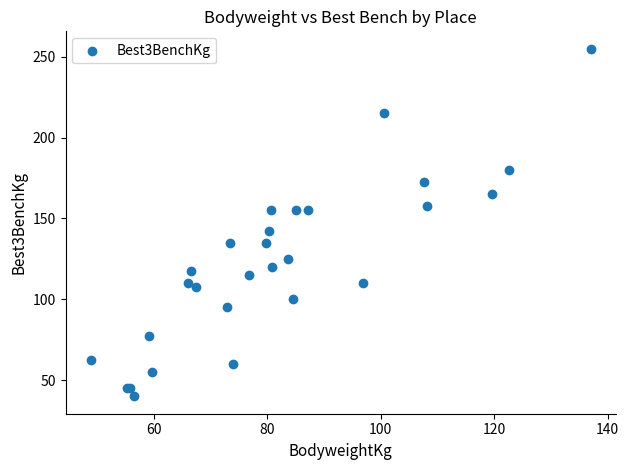

What Y value in the scatter plot is closest to 147?

142.5